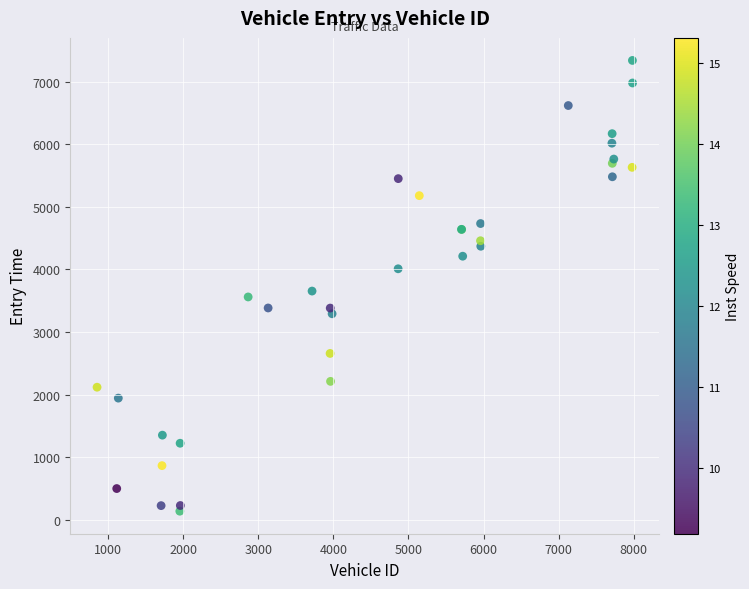

What Y value in the scatter plot is closest to 3739?

3655.2